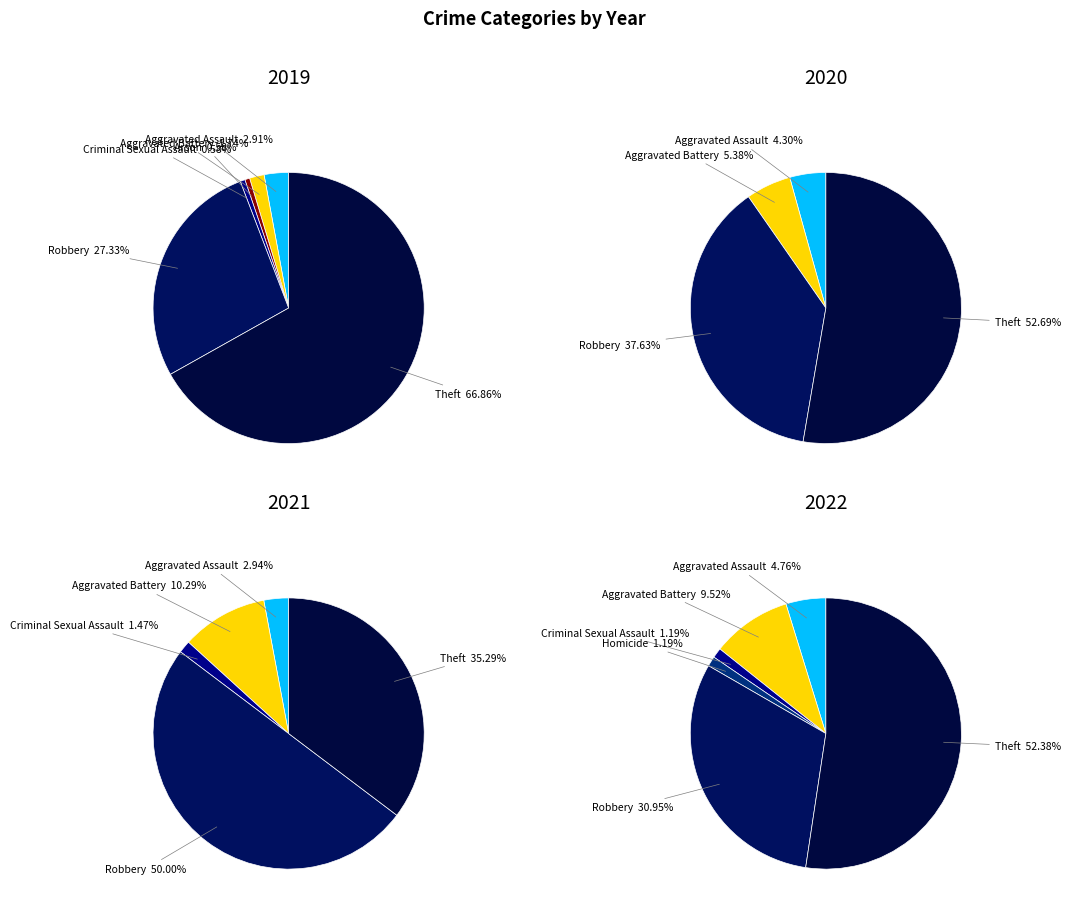

Which series has the widest spread of values?

values_2019